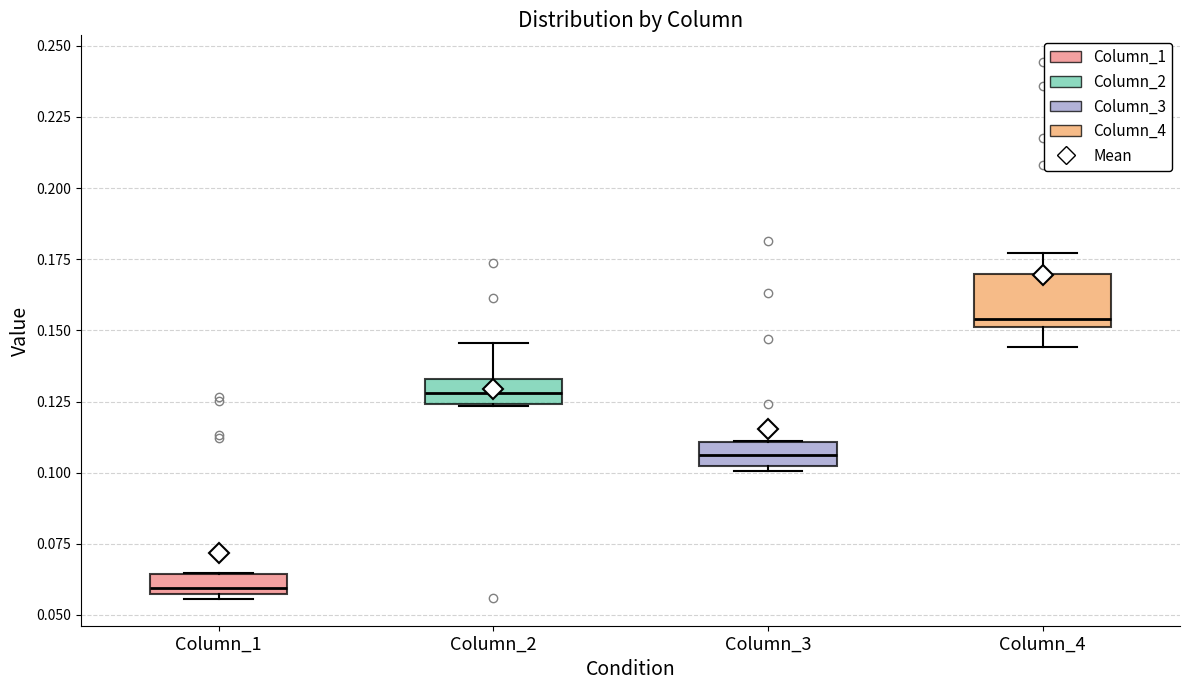

Which box has the lowest median line?

Column_1